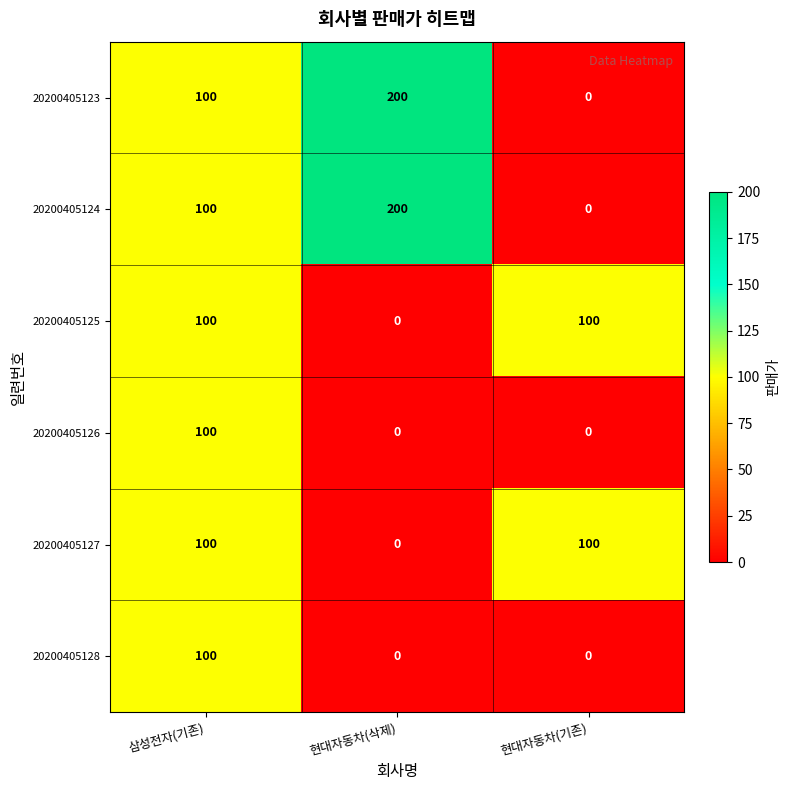

What is the spread (max minus min) of values at 현대자동차(기존)?

100